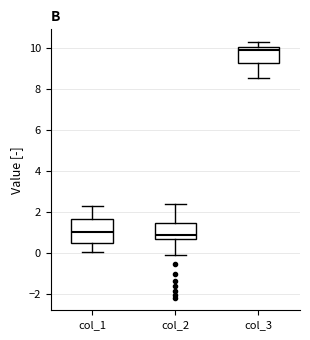

Where does the upper whisker of the box for col_1 end on the y-axis? The values are not printed on the chart, so give them approximately, as read against the axis.

2.2